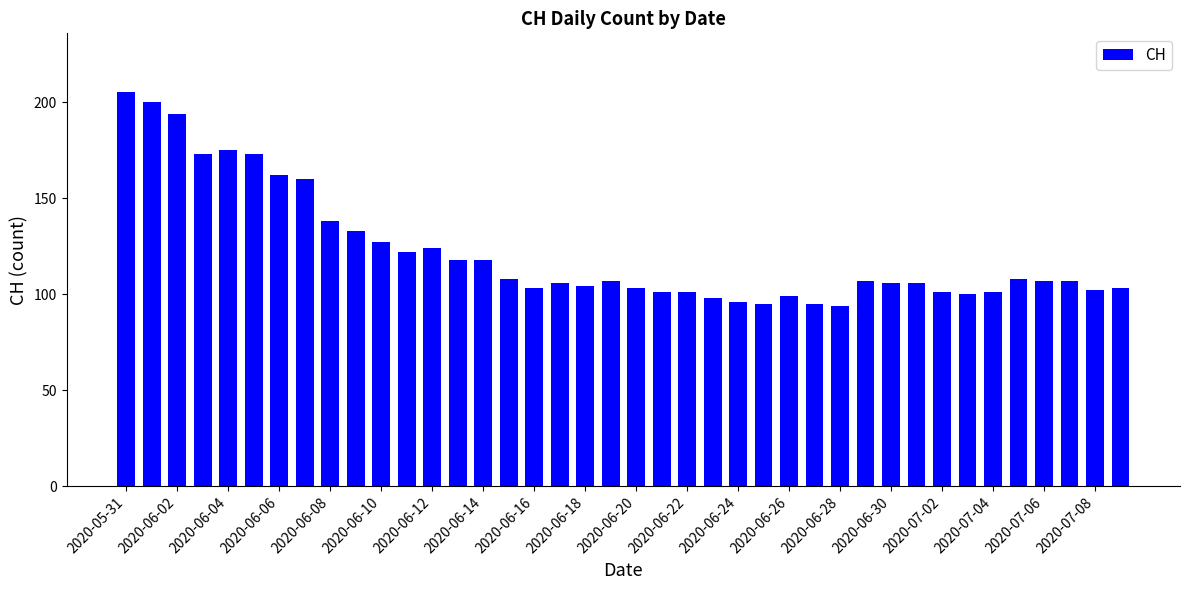

What is the difference between the maximum and minimum values?

111